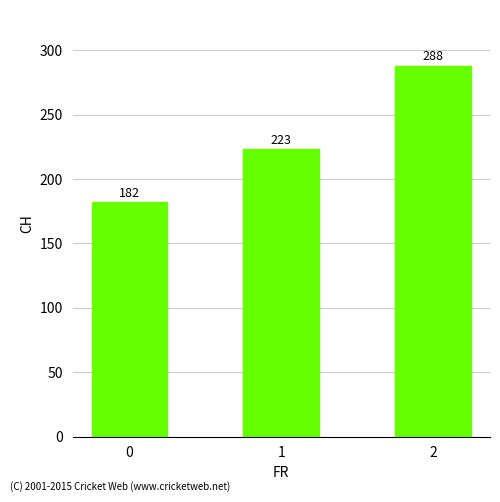

List the labels in order of value, smallest first.

0, 1, 2